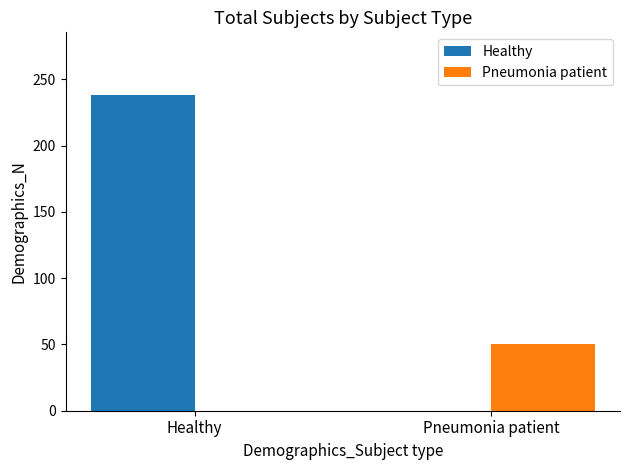

Which series changed the most between Healthy and Pneumonia patient?

Healthy